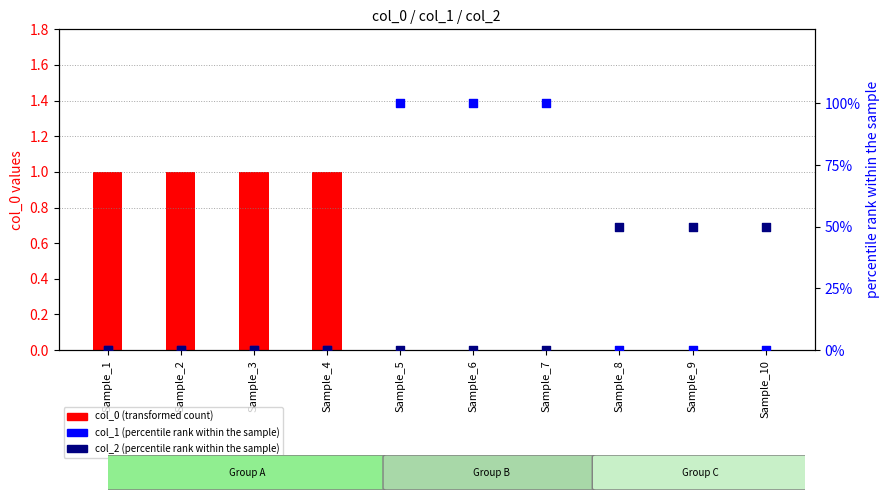

At how many categories does at least one series exceed 3?

6